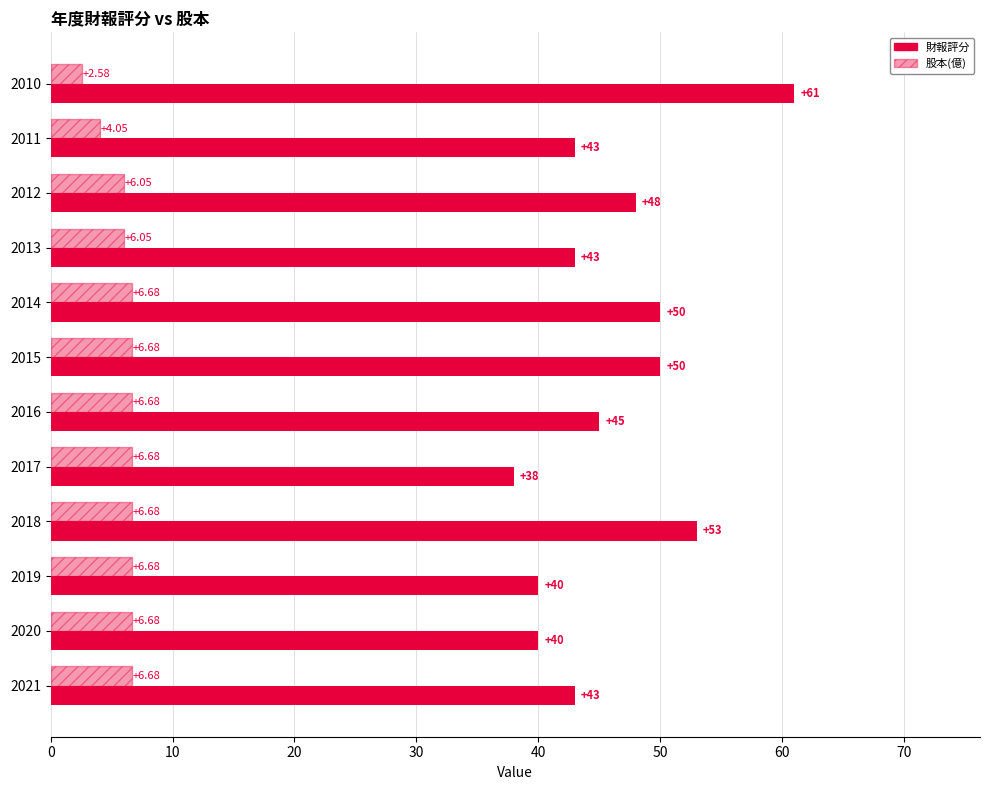

How many categories are shown in the chart?

12